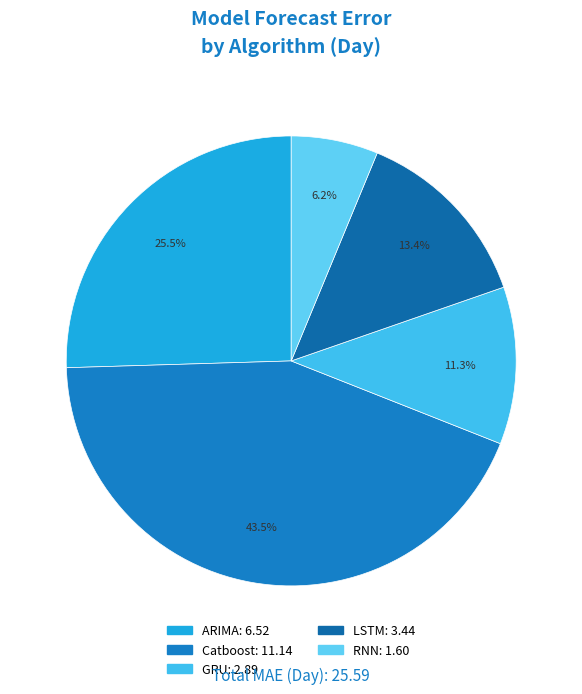

Is it true that LSTM is 13% of the pie?

True